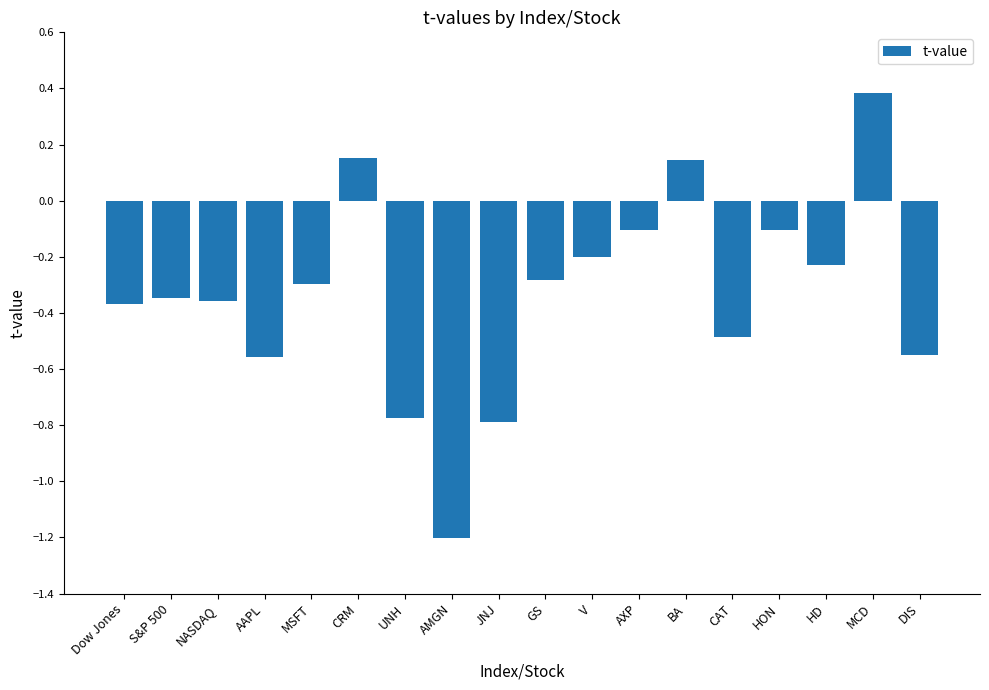

What is the difference between the values at AAPL and CRM?

0.7